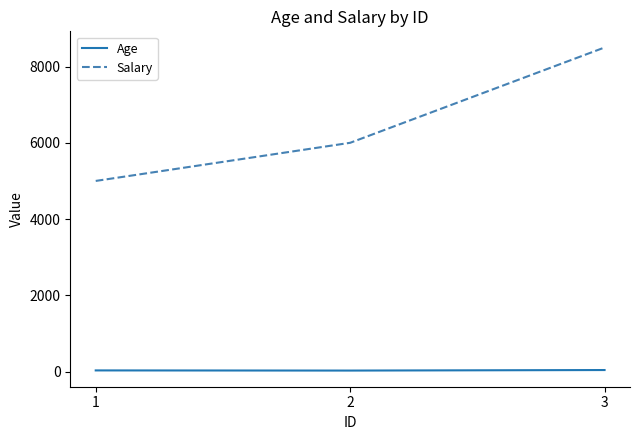

What is the sum of all Age values?

96